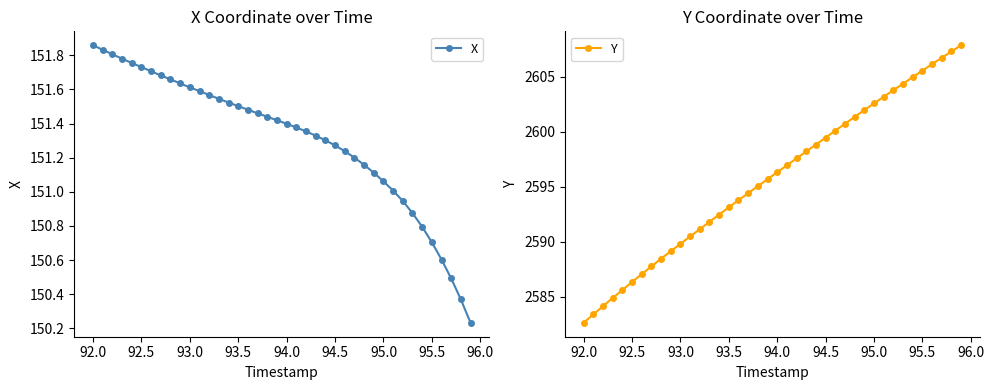

Which category has the lowest value in the Y series?

92.0